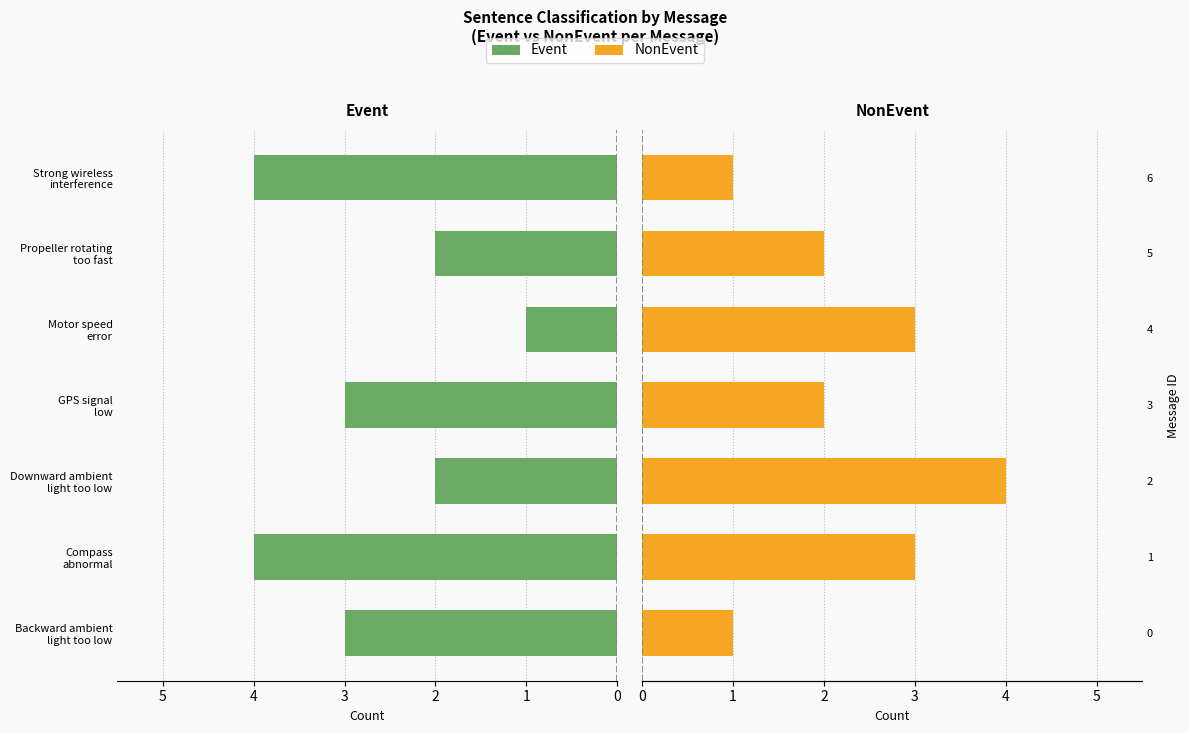

How many categories are shown in the chart?

7